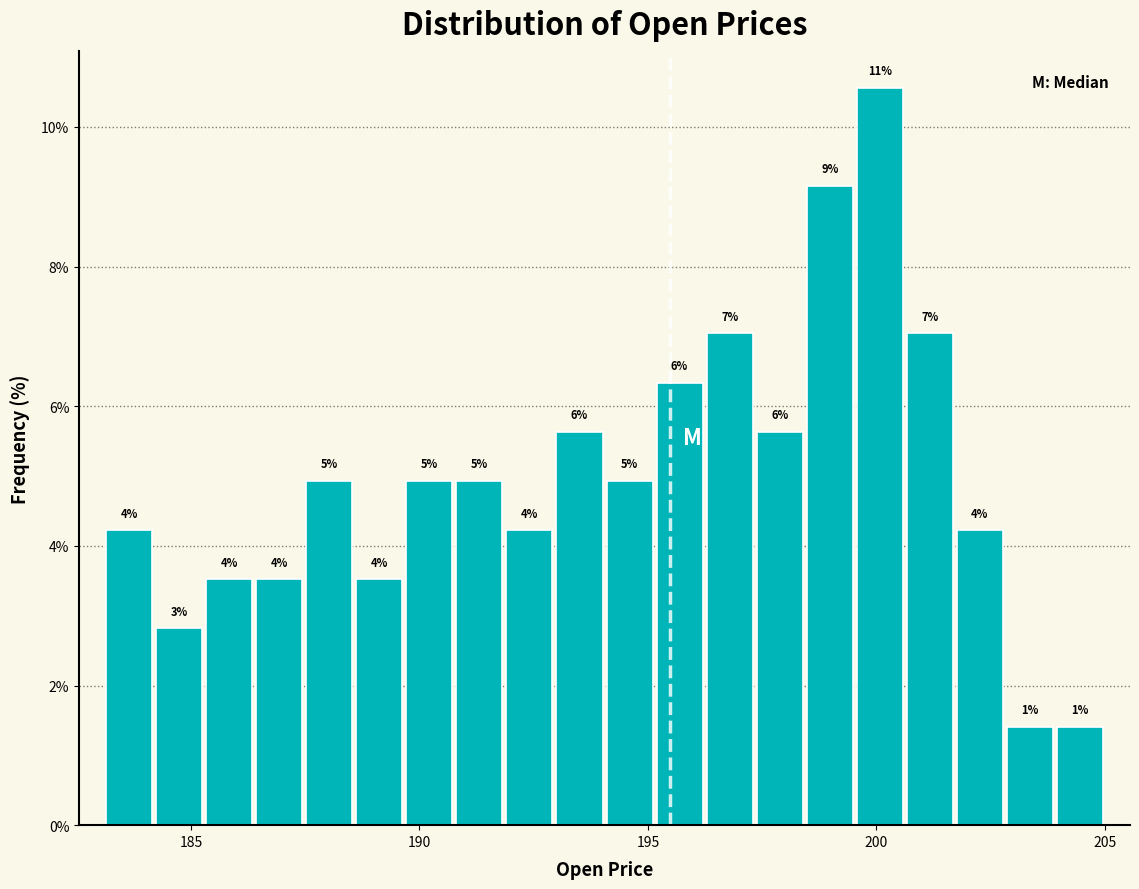

Around what value on the x-axis is the tallest bar? Give the approximate position of its centre, as read against the axis.

200.0